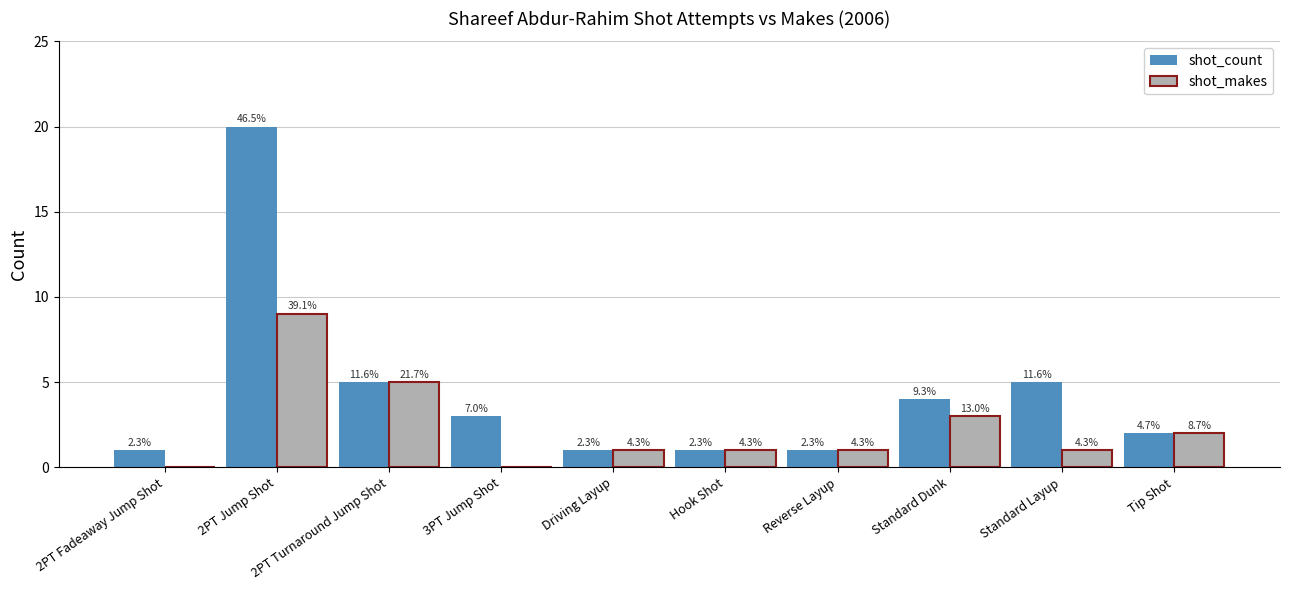

Are the bars grouped side by side (vs. stacked)?

Yes